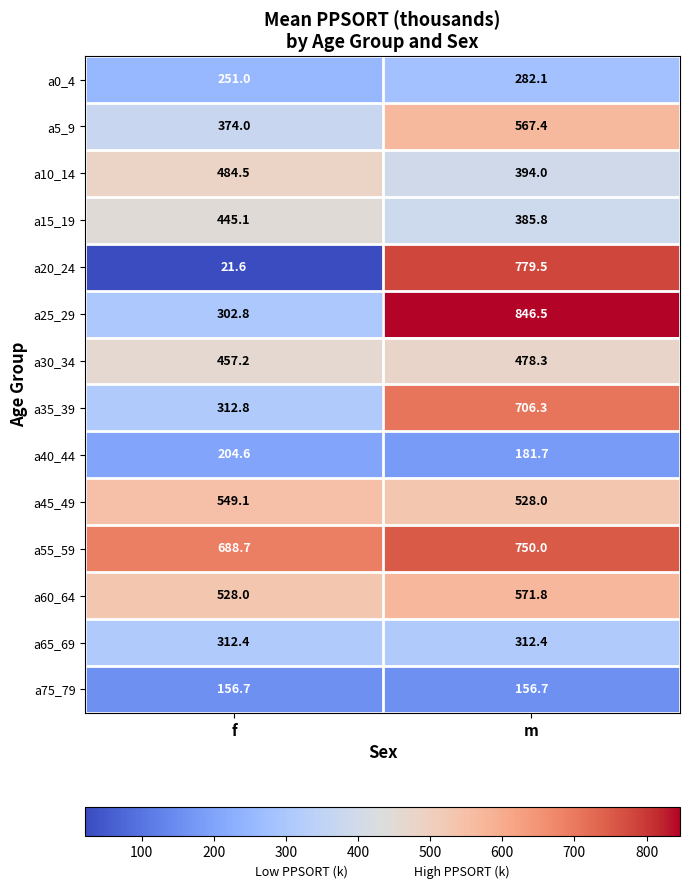

What is the sum of the a30_34 values at f and m?

935.5